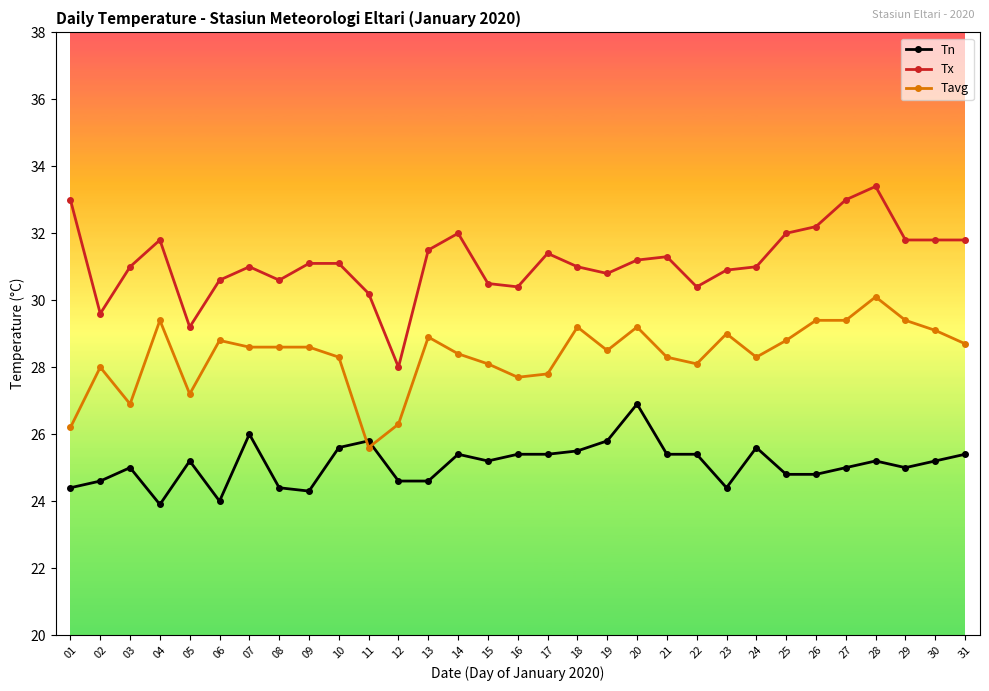

True or false: Tavg has more than 2 points higher than both neighbors.

True